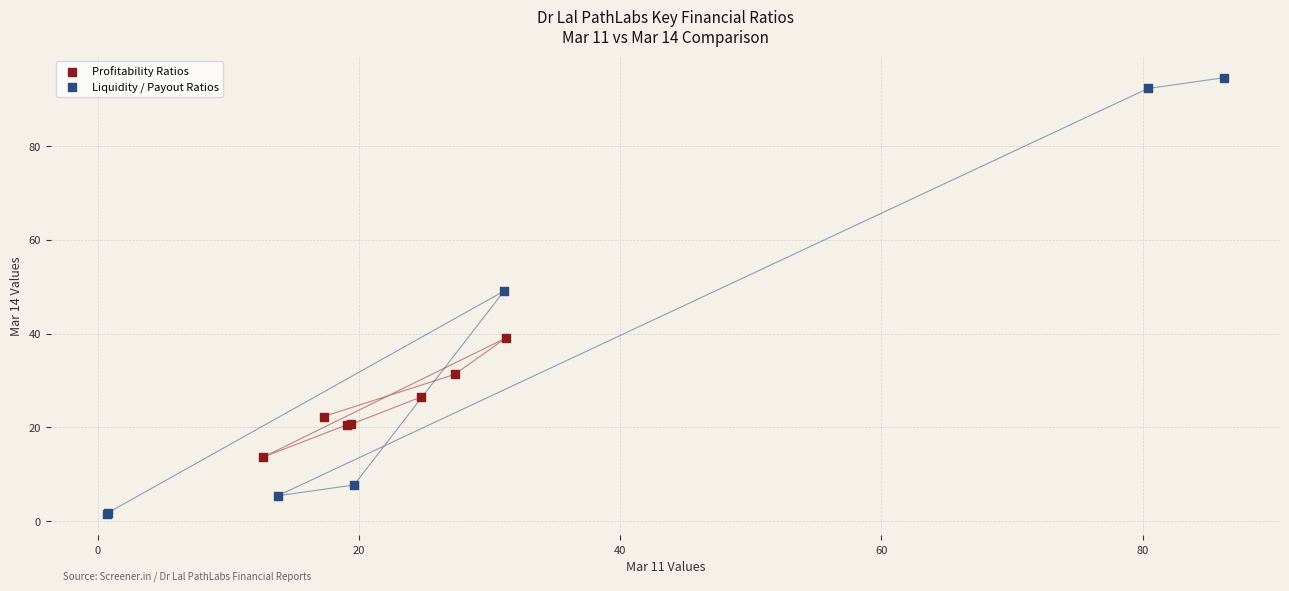

Which series contains the lowest Y value?

Liquidity / Payout Ratios